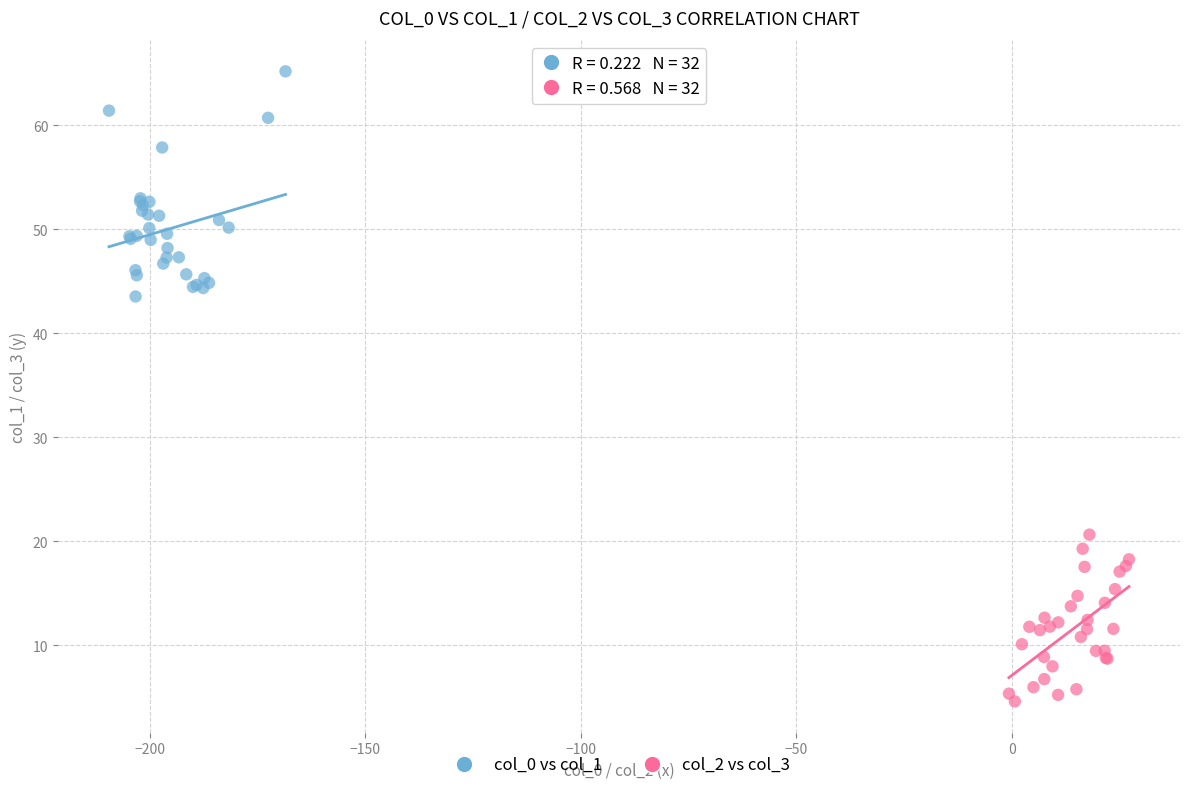

Which series contains the lowest Y value?

col_2 vs col_3